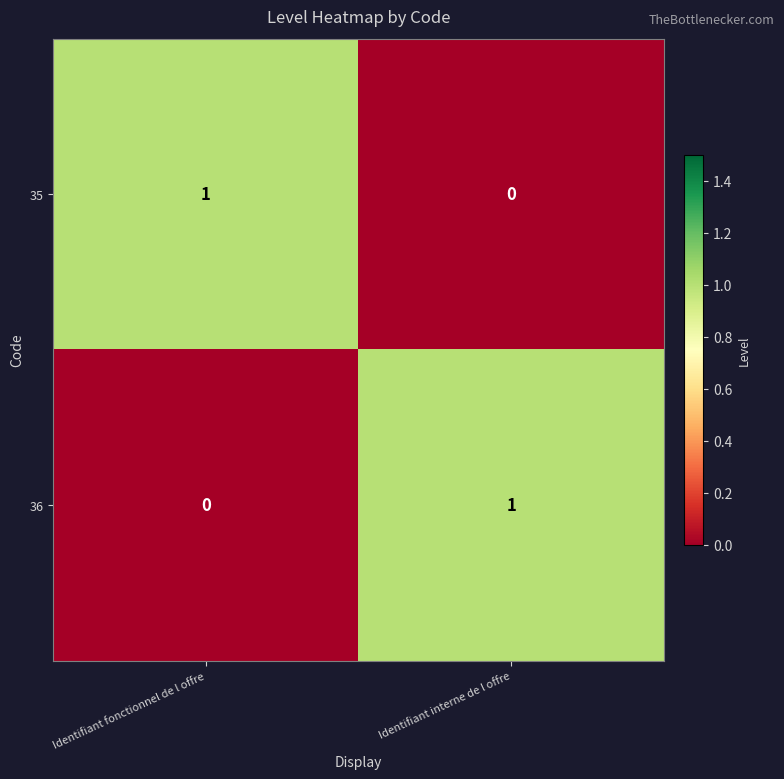

At which label is 36 closest to 0?

Identifiant fonctionnel de l offre